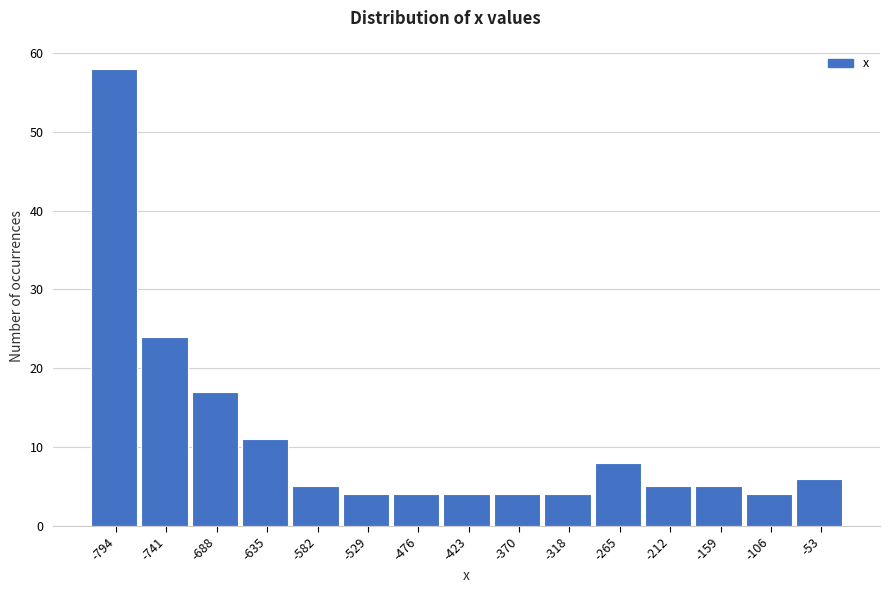

Reading right to left, what are all the values shown in this chart?

-53=6	-106=4	-159=5	-212=5	-265=8	-318=4	-370=4	-423=4	-476=4	-529=4	-582=5	-635=11	-688=17	-741=24	-794=58